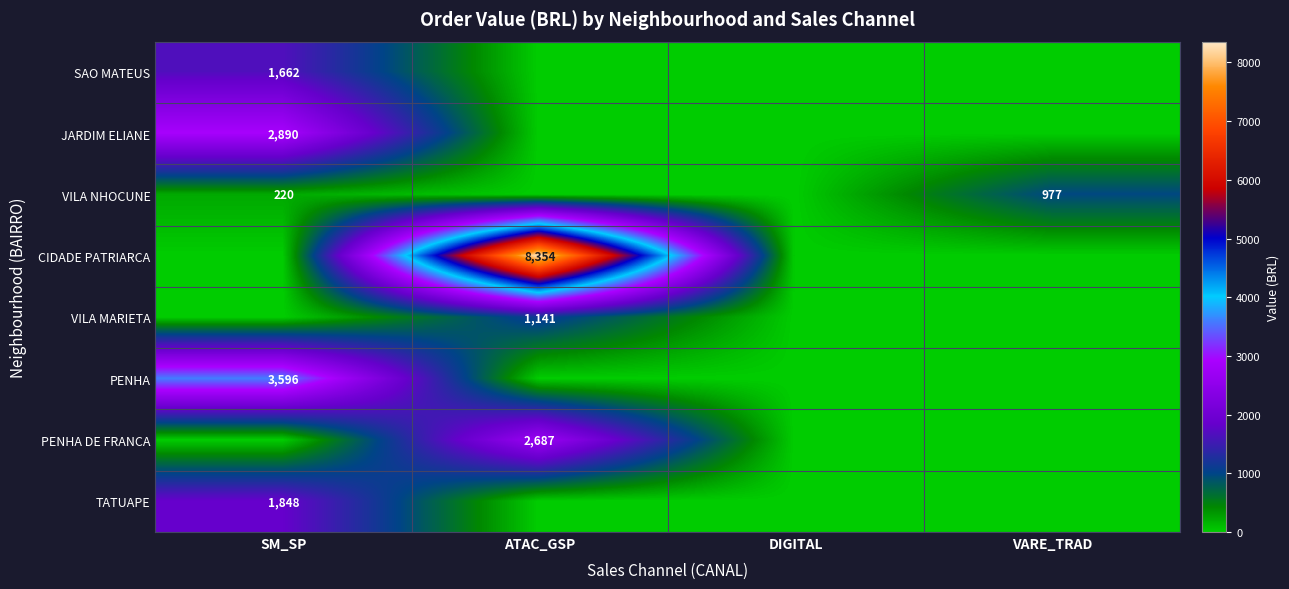

What is the maximum value shown in the chart?

8353.7